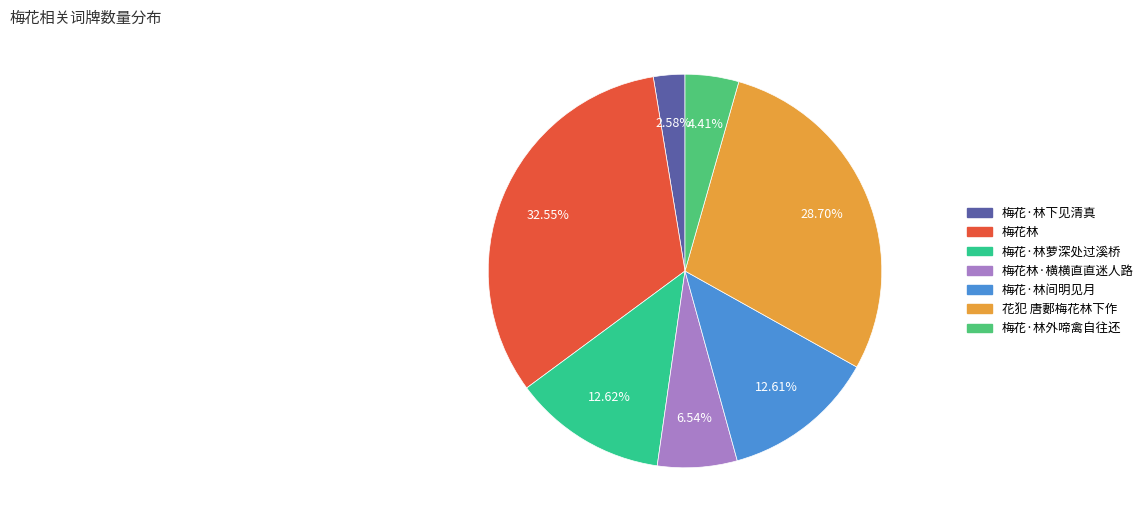

Is there a majority slice in this chart?

No